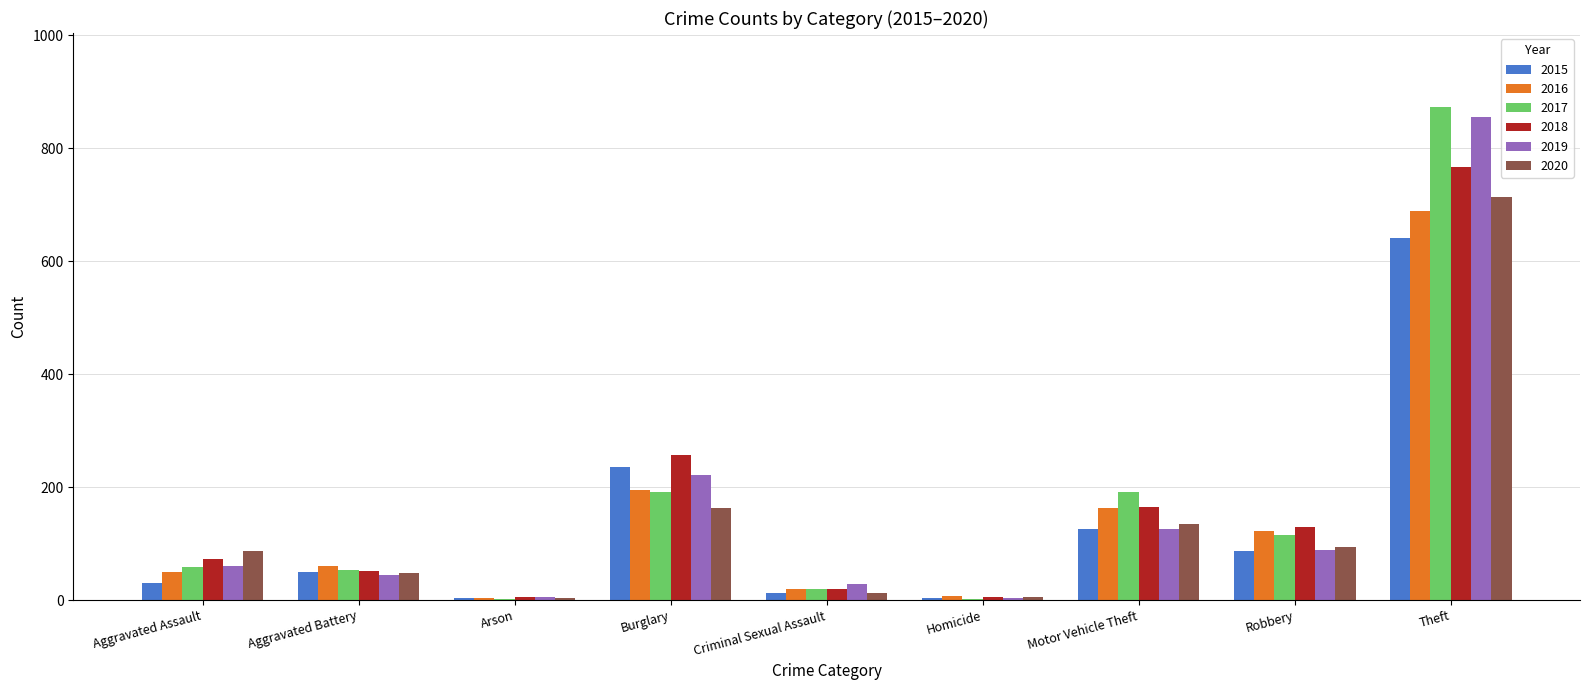

At which category is the sum across all series the highest?

Theft